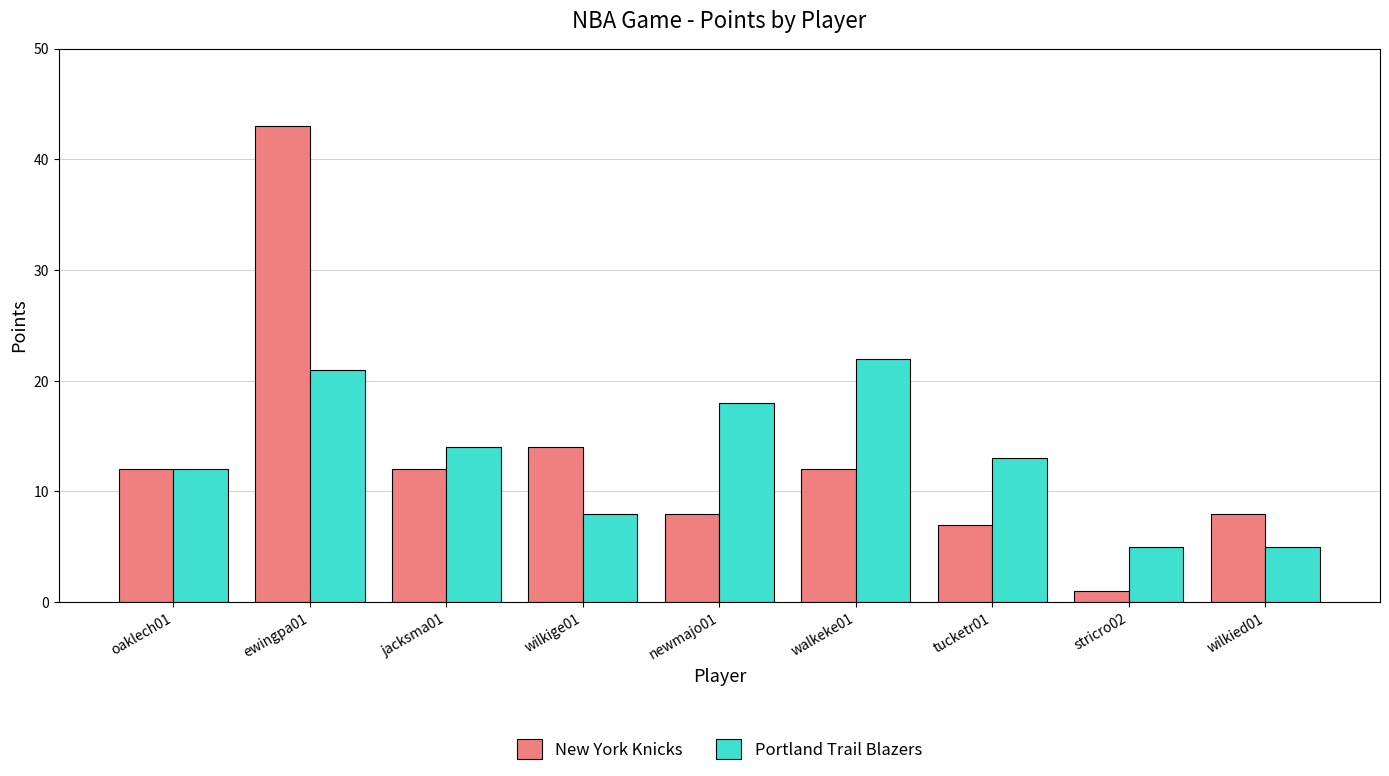

Is the value of New York Knicks at jacksma01 greater than the value of Portland Trail Blazers at tucketr01?

No